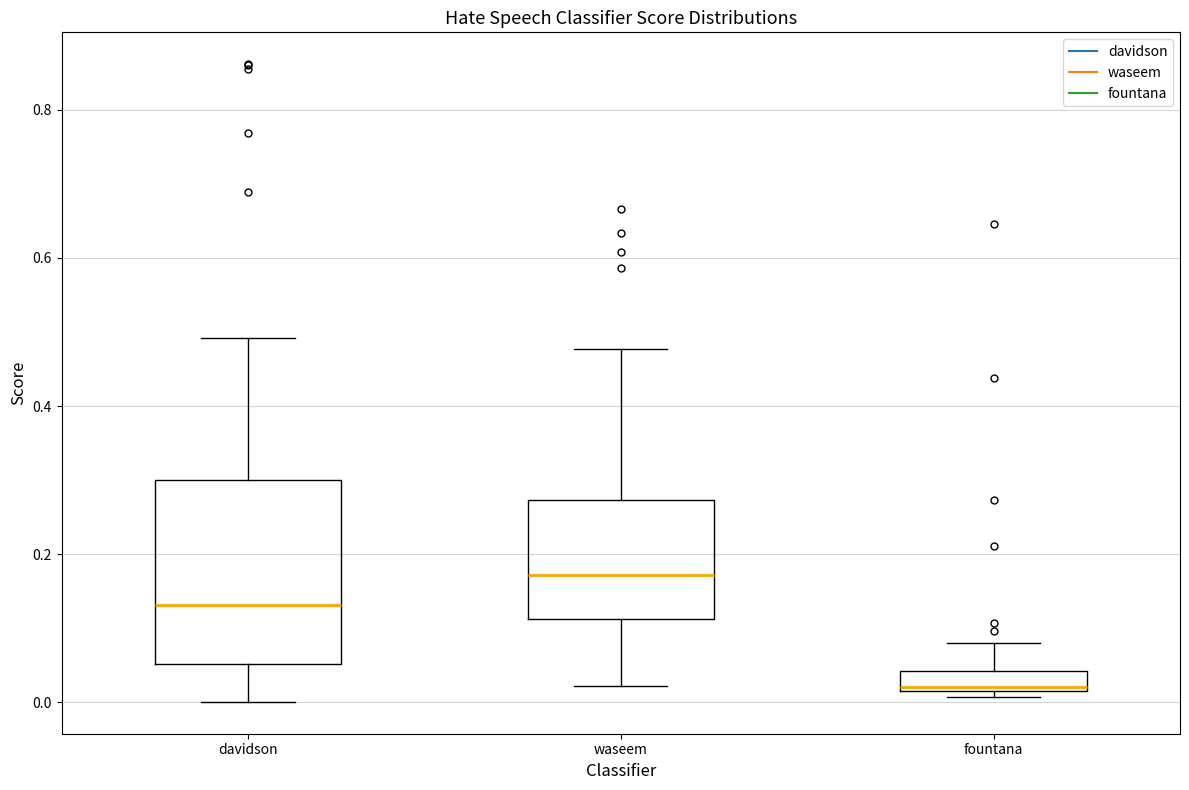

Which box is the tallest, from its lower edge to its upper edge?

davidson